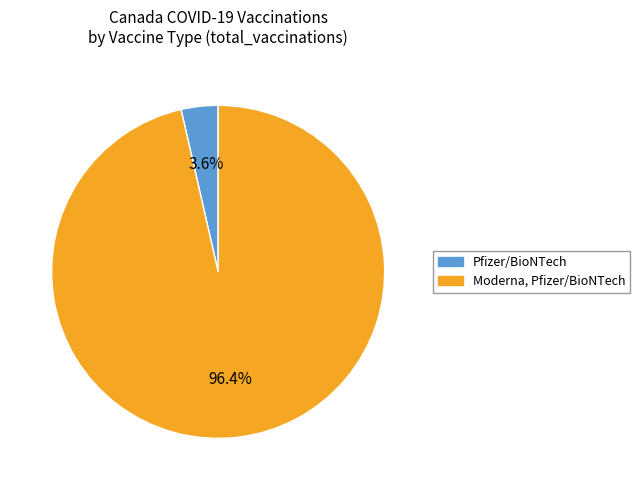

What percentage is NOT represented by Pfizer/BioNTech?

96.4%